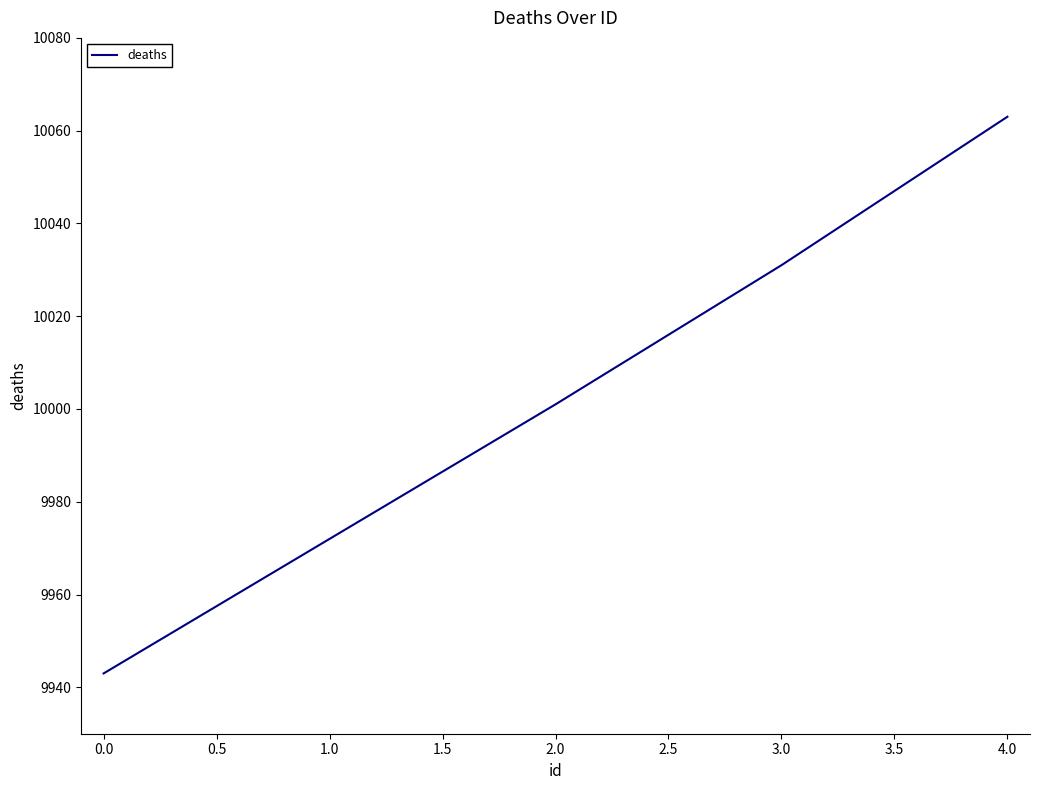

Between 0.0 and 1.0, which is larger?

1.0